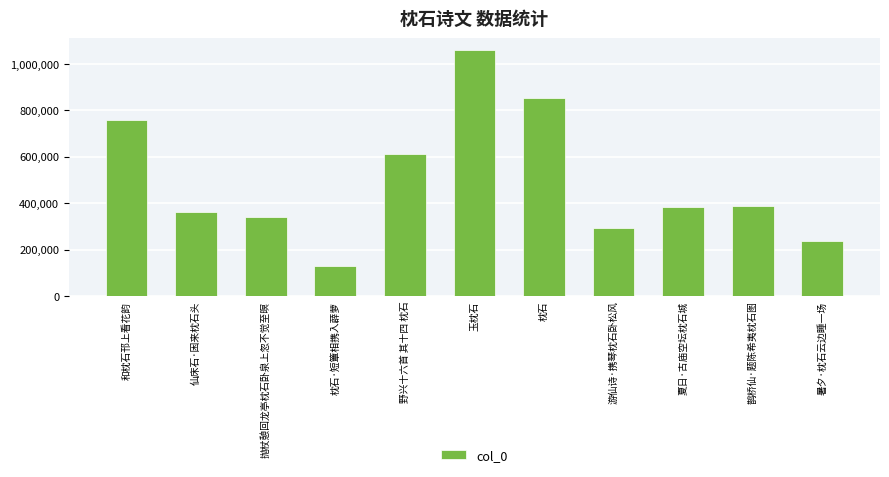

Count the number of data series in this chart.

1